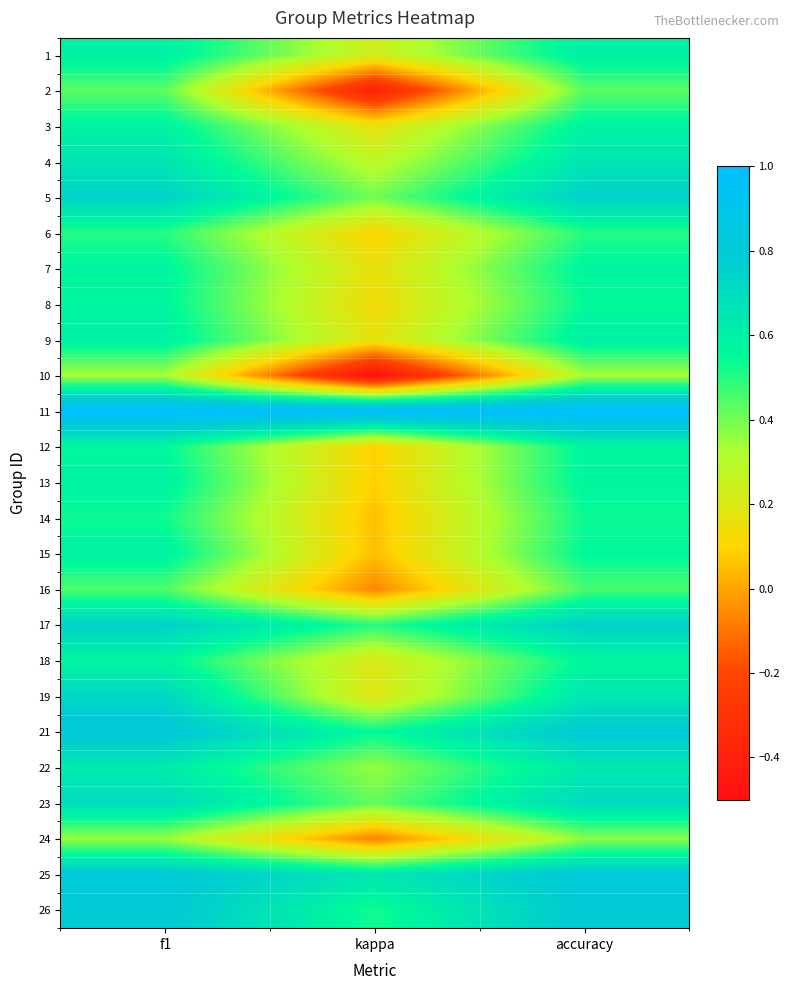

Which category has the lowest value across all series?

kappa